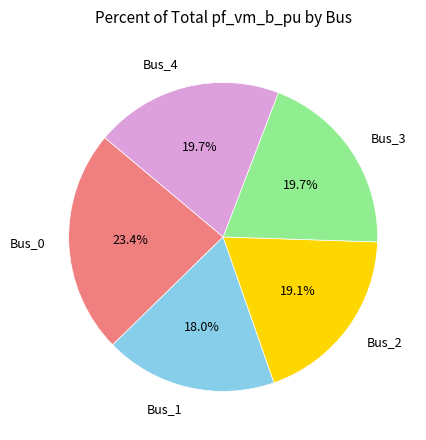

Does Bus_4 account for over 50% of the chart?

No